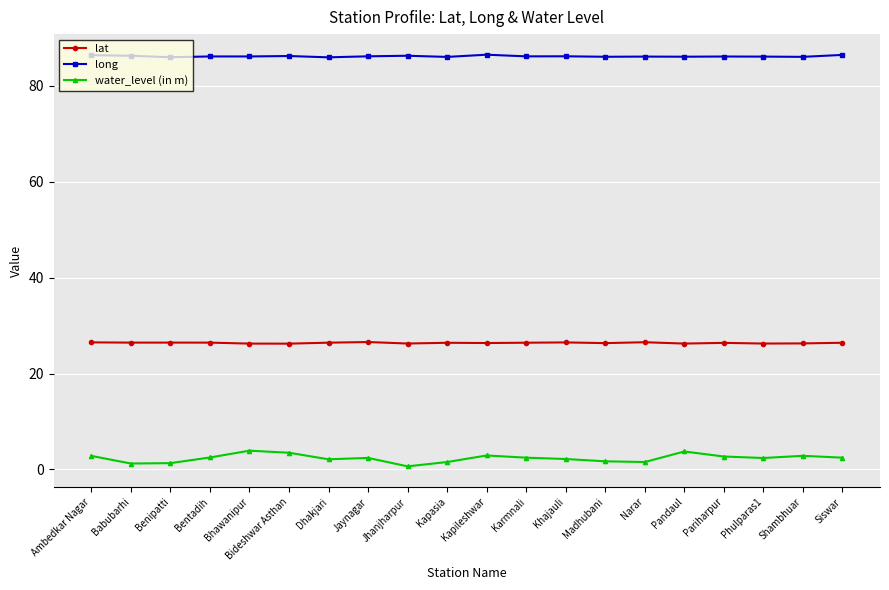

Is the value of lat at Babubarhi greater than the value of water_level (in m) at Pariharpur?

Yes